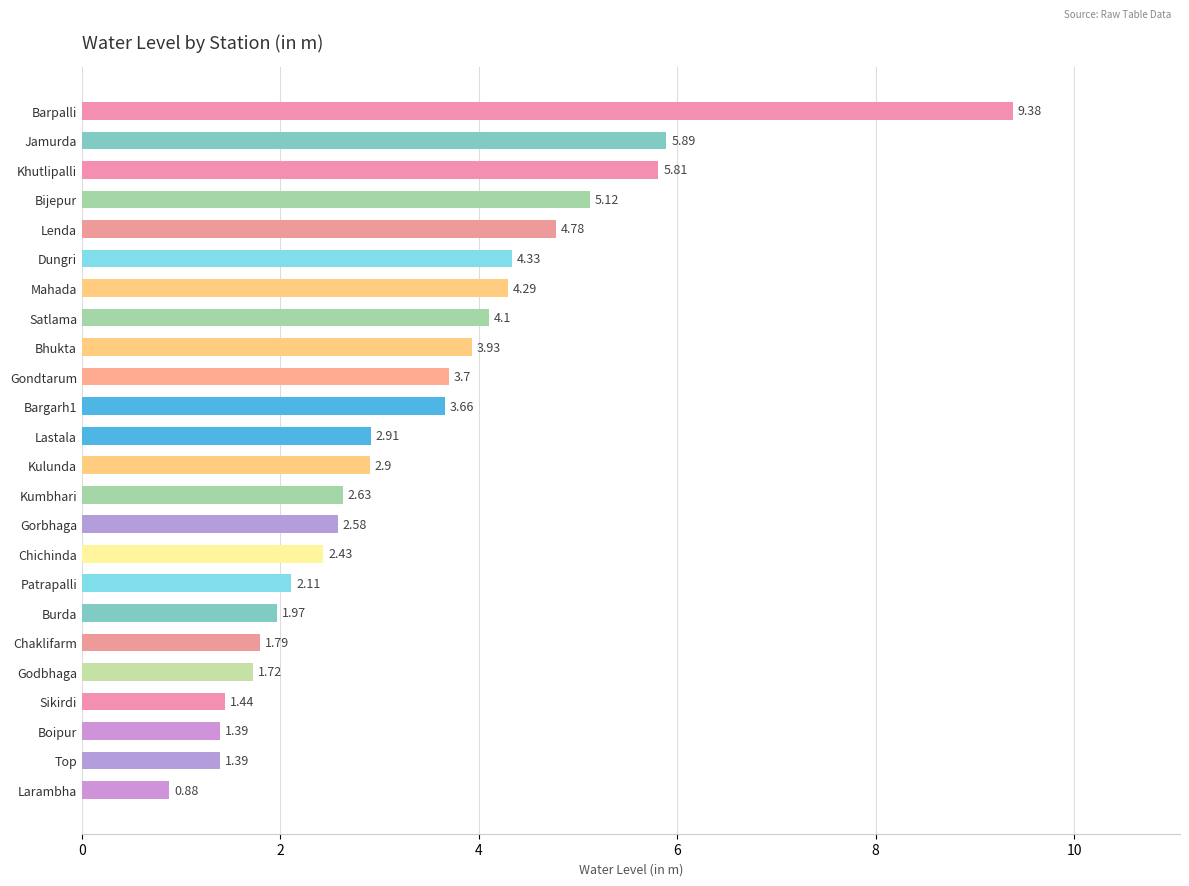

What is the label of the 21st bar from the top?

Sikirdi